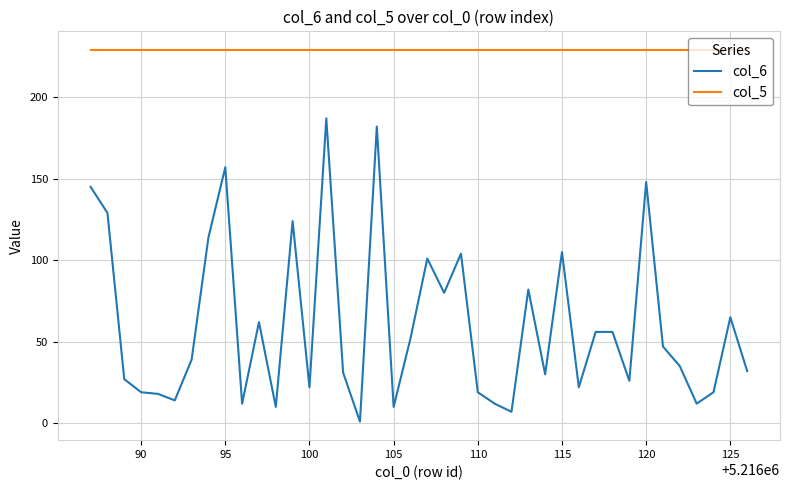

True or false: col_6 and col_5 intersect in this chart.

False